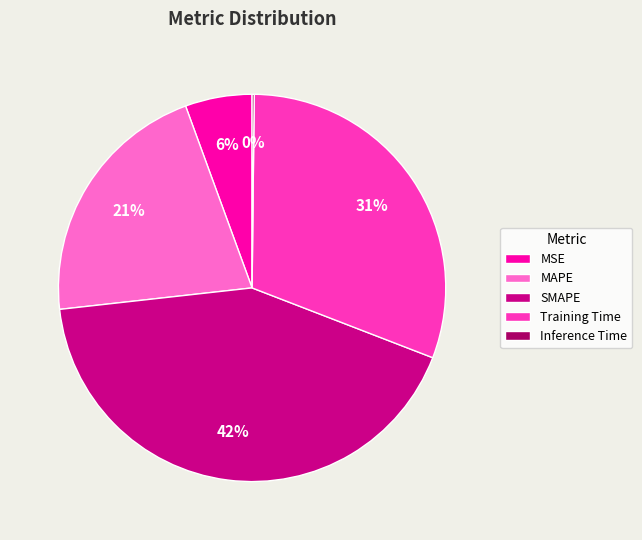

Is it true that MAPE is 7% of the pie?

False